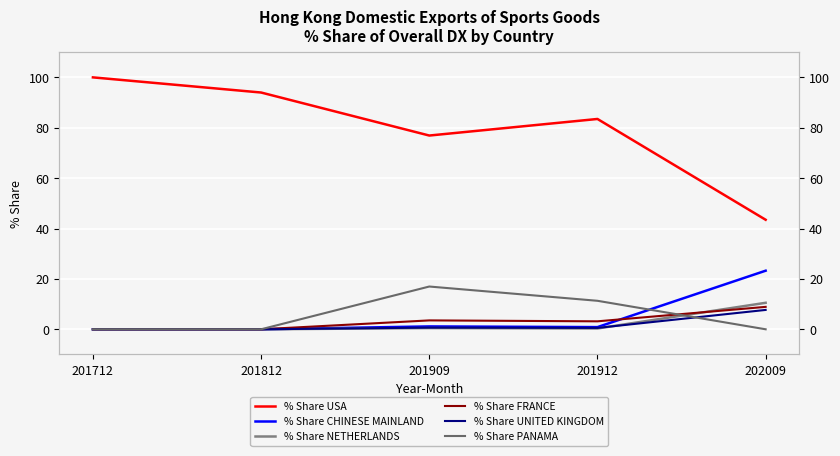

At which label does % Share FRANCE reach its minimum?

201712